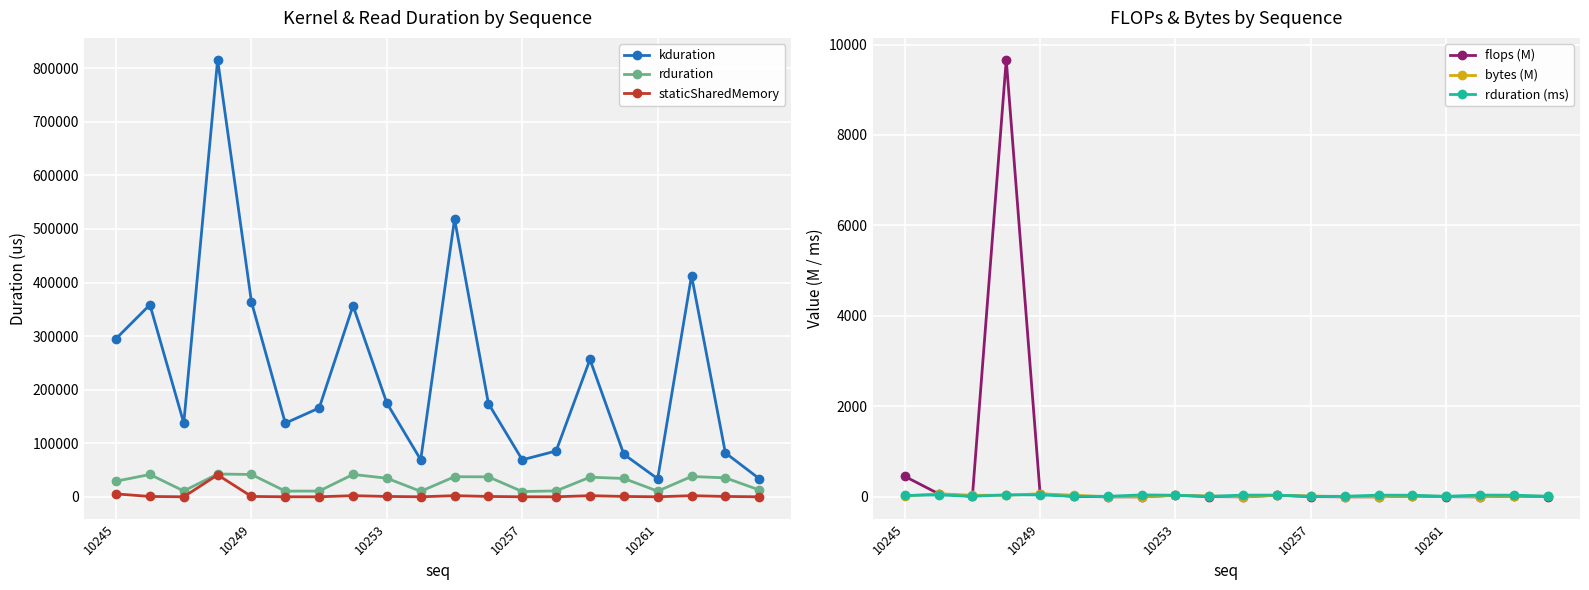

At which label is flops (M) closest to 4831?

10245